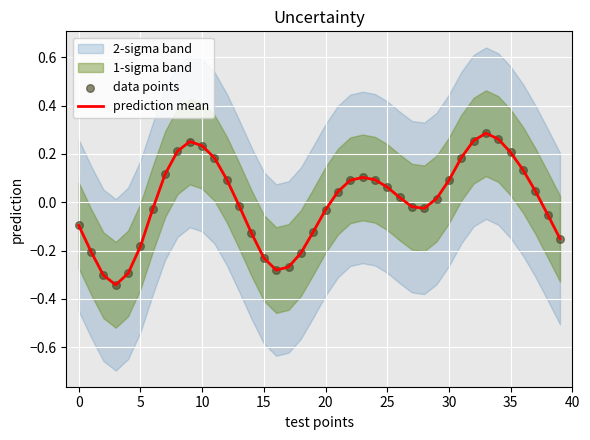

Which series has the largest total across all categories?

prediction mean